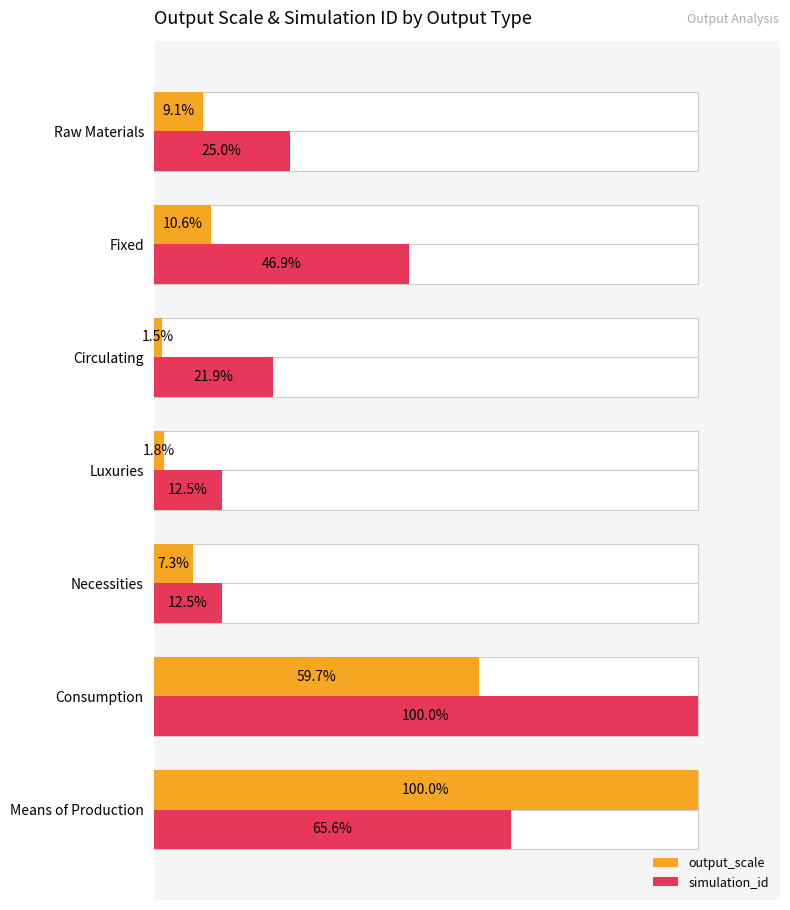

What is the average value of the simulation_id series?

40.6